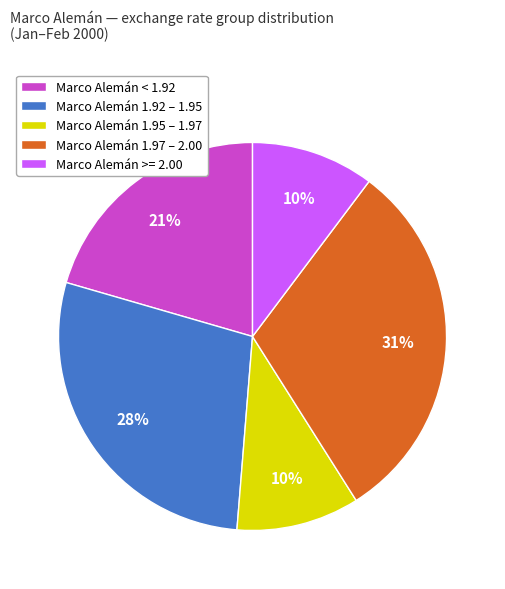

Between Marco Alemán < 1.92 and Marco Alemán 1.97 – 2.00, which is larger?

Marco Alemán 1.97 – 2.00